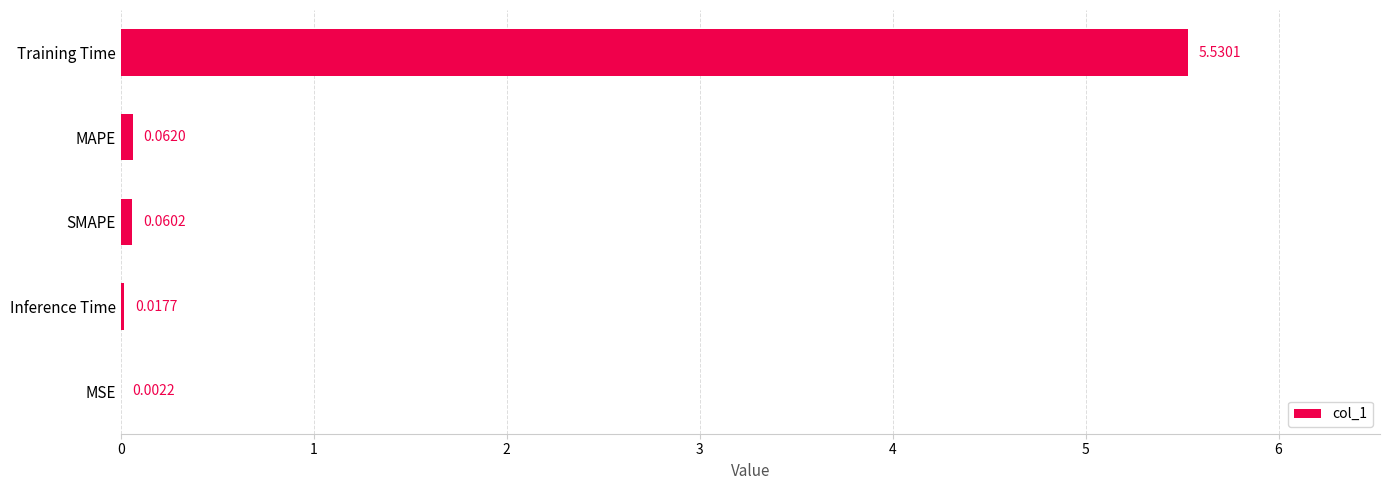

At which category does the chart reach its peak across all series?

Training Time